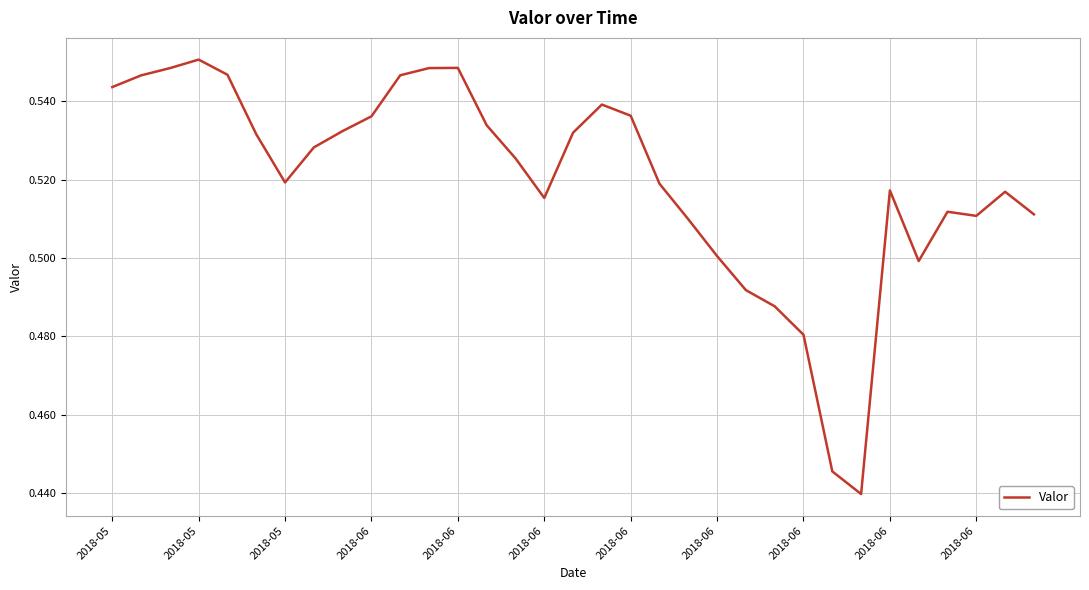

Reading left to right, extract all data points from this chart.

0.5	0.5	0.5	0.6	0.5	0.5	0.5	0.5	0.5	0.5	0.5	0.5	0.5	0.5	0.5	0.5	0.5	0.5	0.5	0.5	0.5	0.5	0.5	0.5	0.5	0.4	0.4	0.5	0.5	0.5	0.5	0.5	0.5